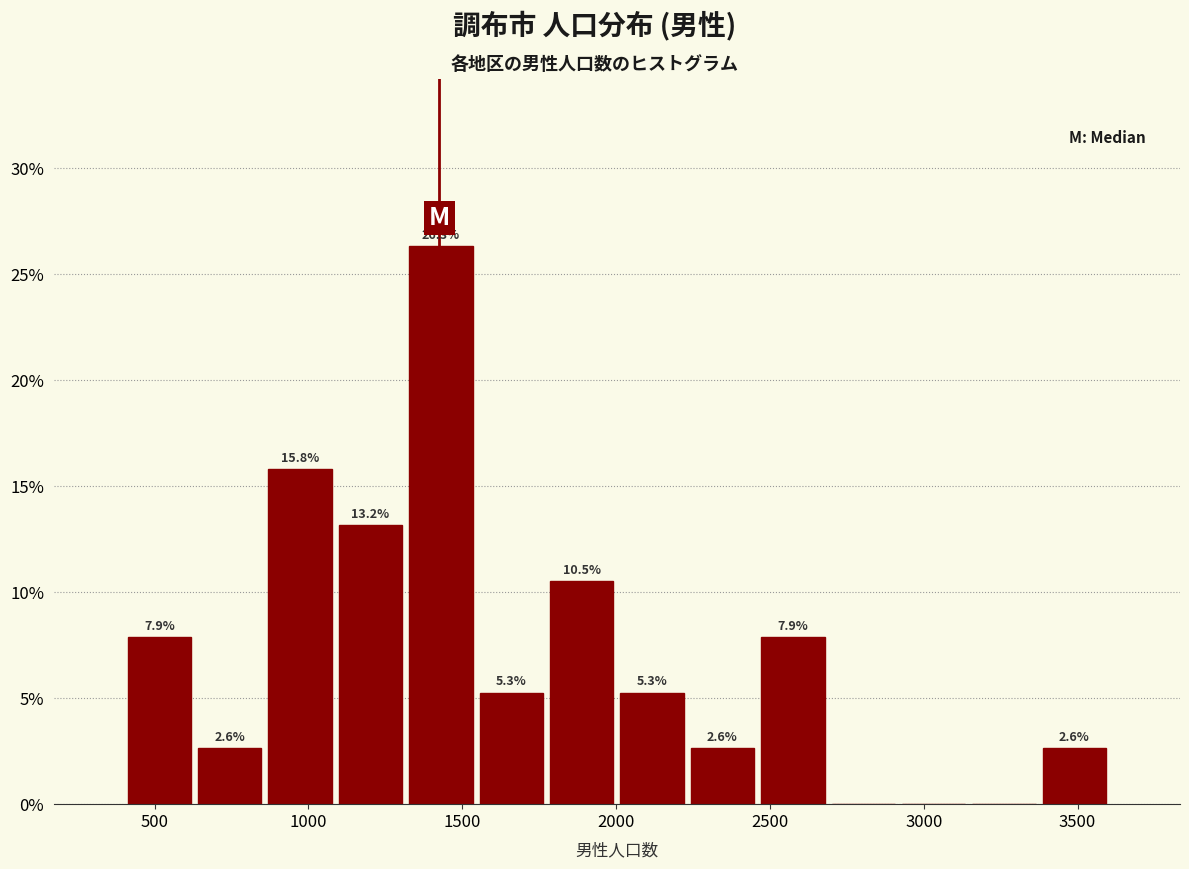

Which range on the x-axis has the tallest bar?

1300 to 1550